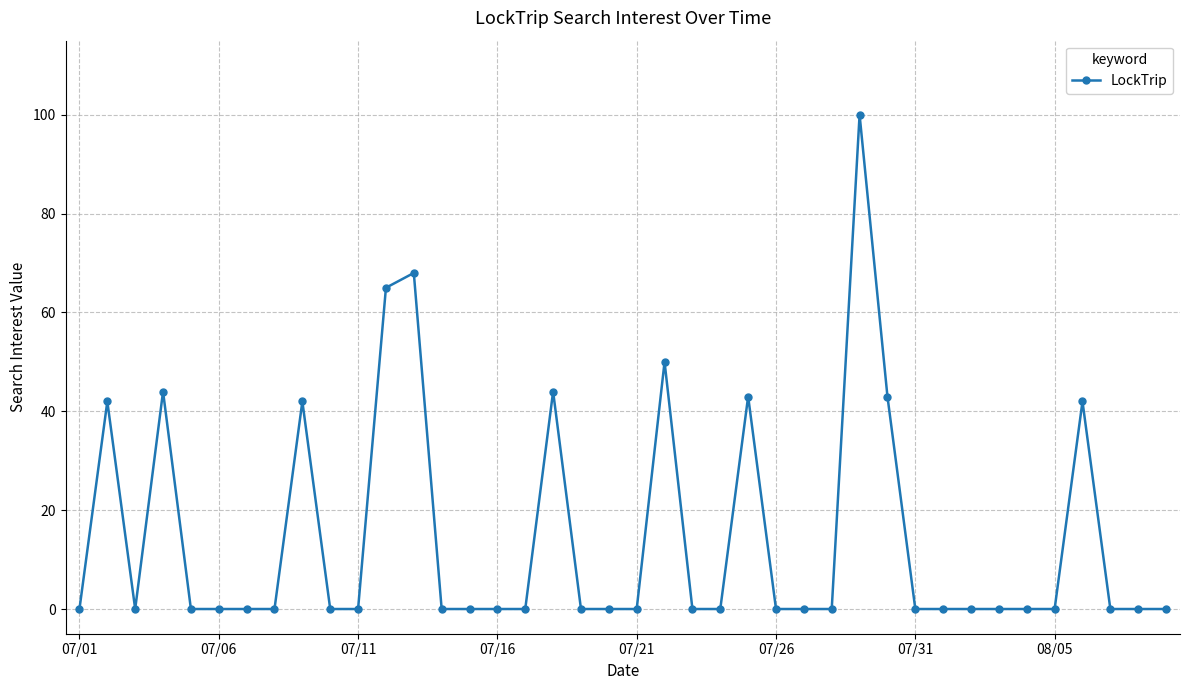

Does the chart have visible grid lines?

Yes